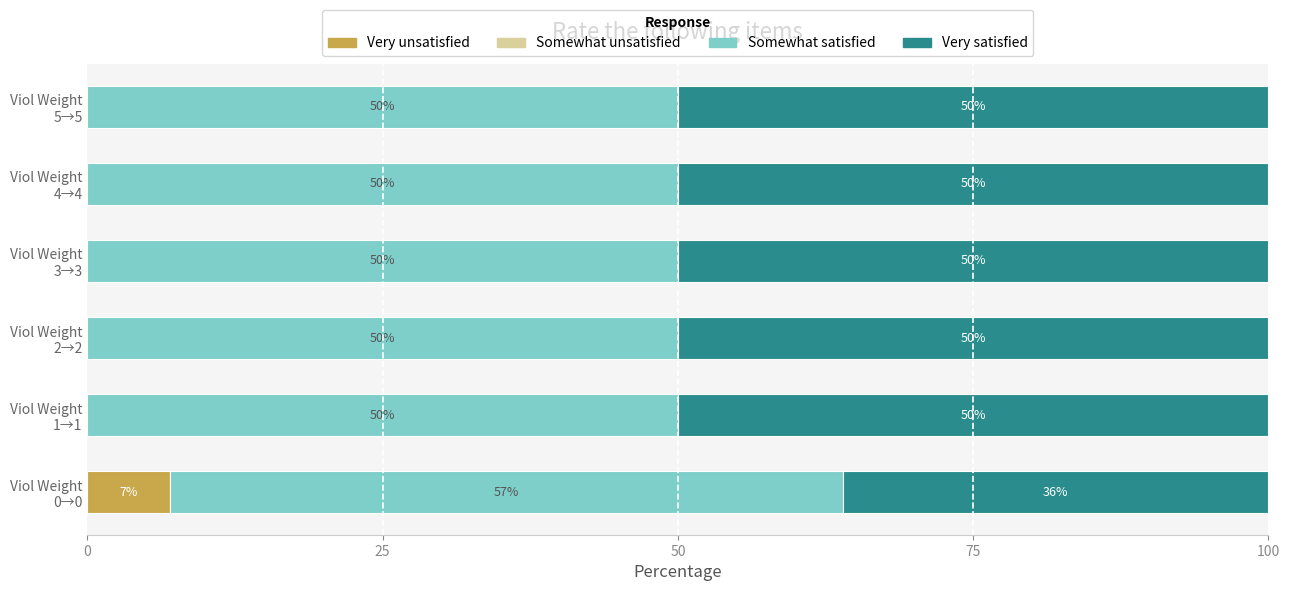

What is the maximum value for Very unsatisfied?

7